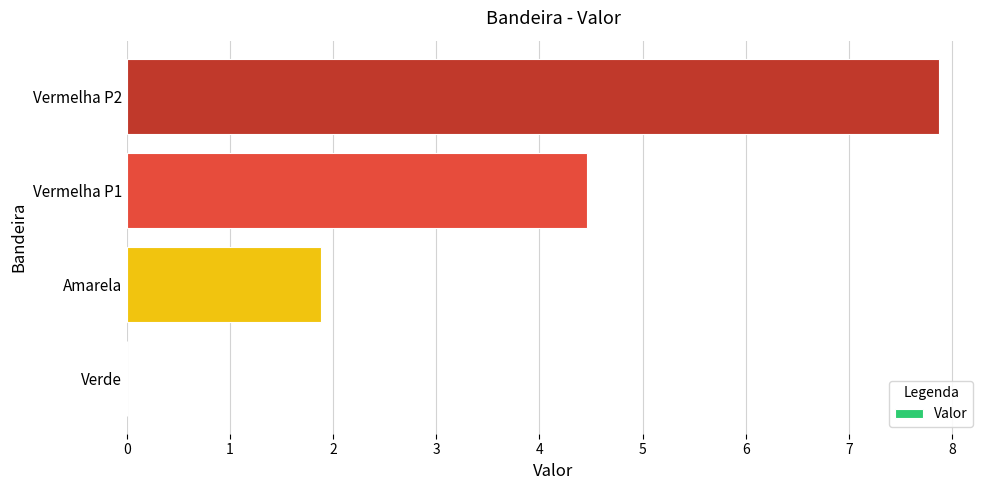

Which label corresponds to the largest value in the chart?

Vermelha P2